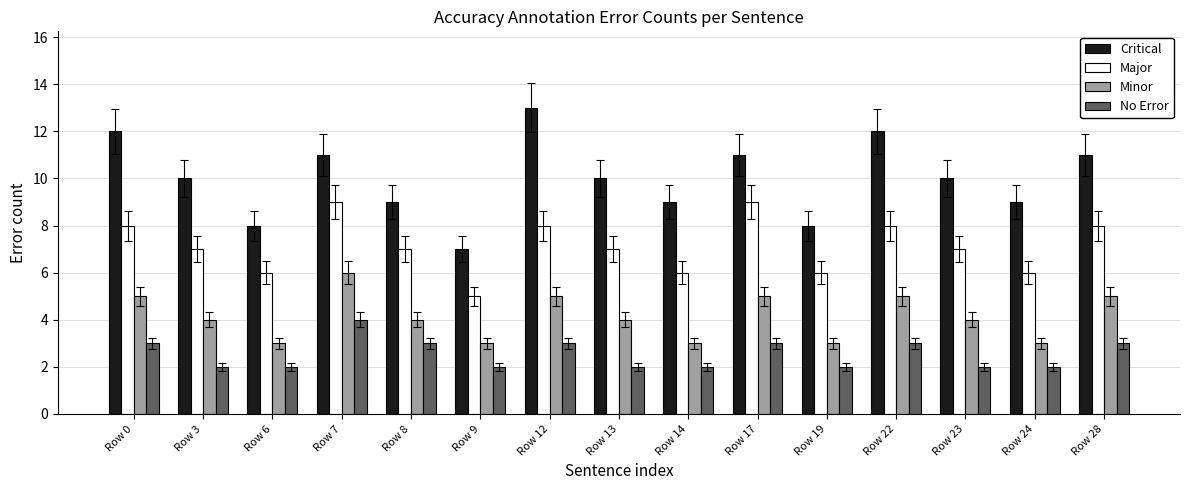

List the series in order of their overall mean, highest first.

Critical, Major, Minor, No Error